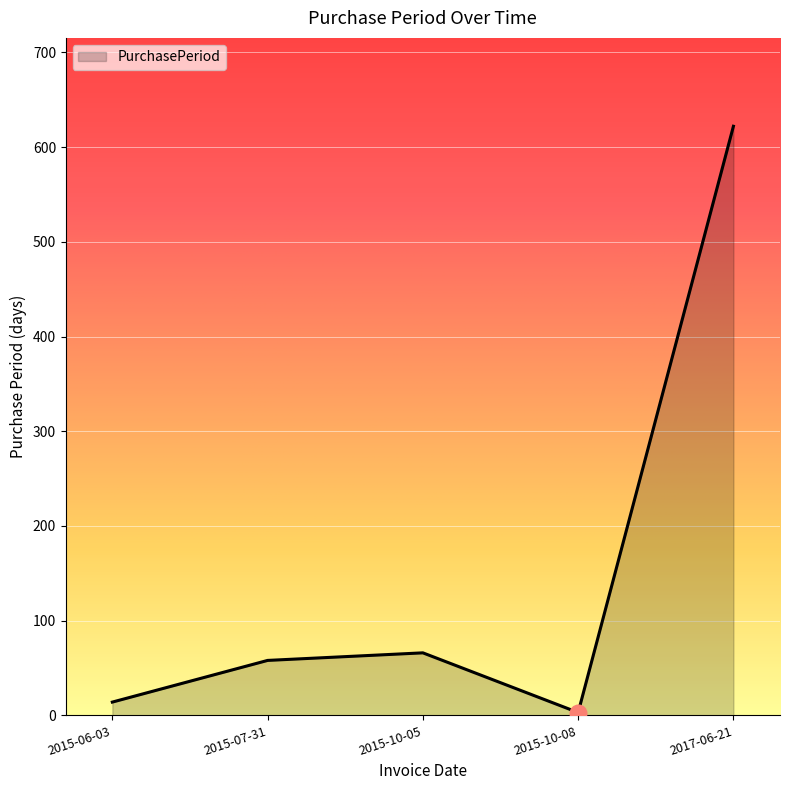

Reading right to left, list all the values displayed in this chart.

2017-06-21=622	2015-10-08=3	2015-10-05=66	2015-07-31=58	2015-06-03=14